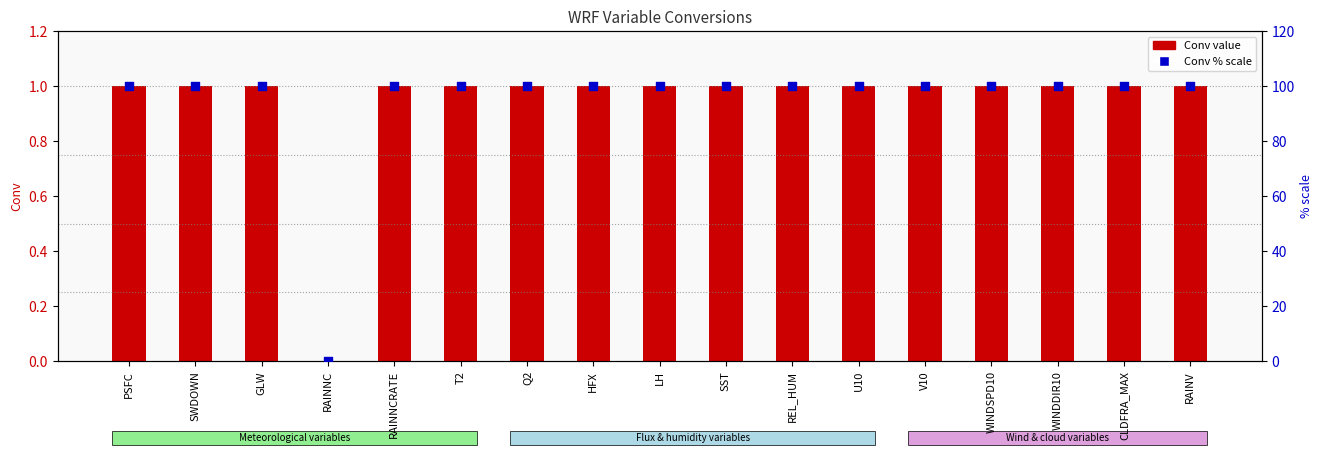

Which series contains the highest Y value?

Conv % scale